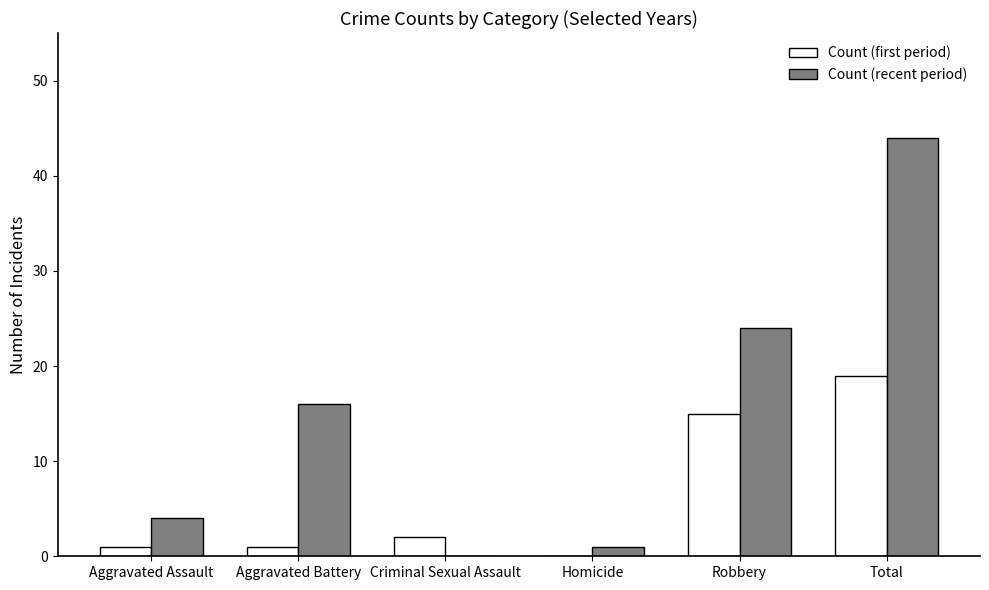

How many categories are shown in the chart?

6